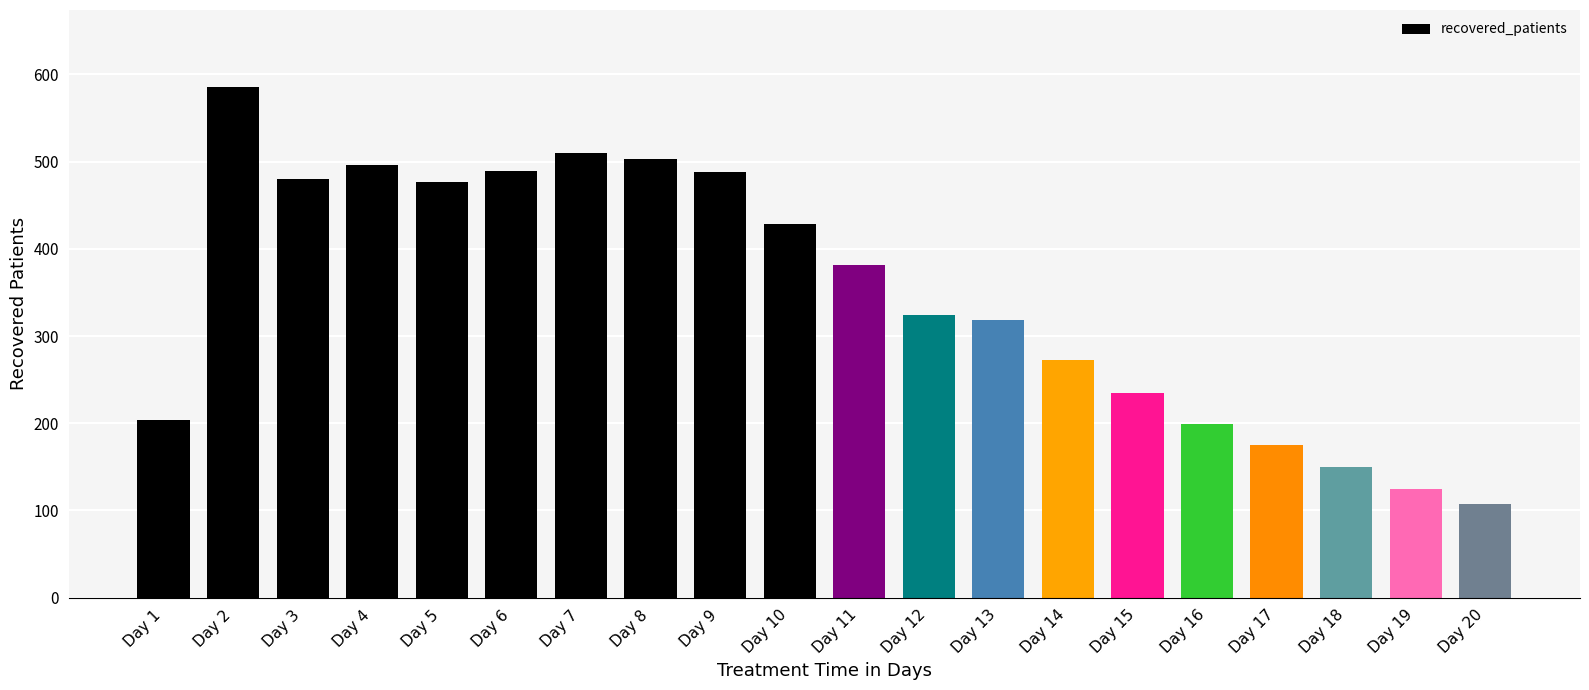

Read the value at Day 18.

150